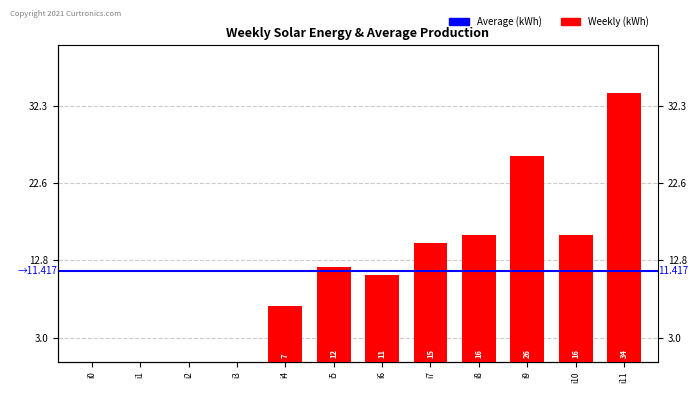

What is the change in value from i3 to i4?

+7